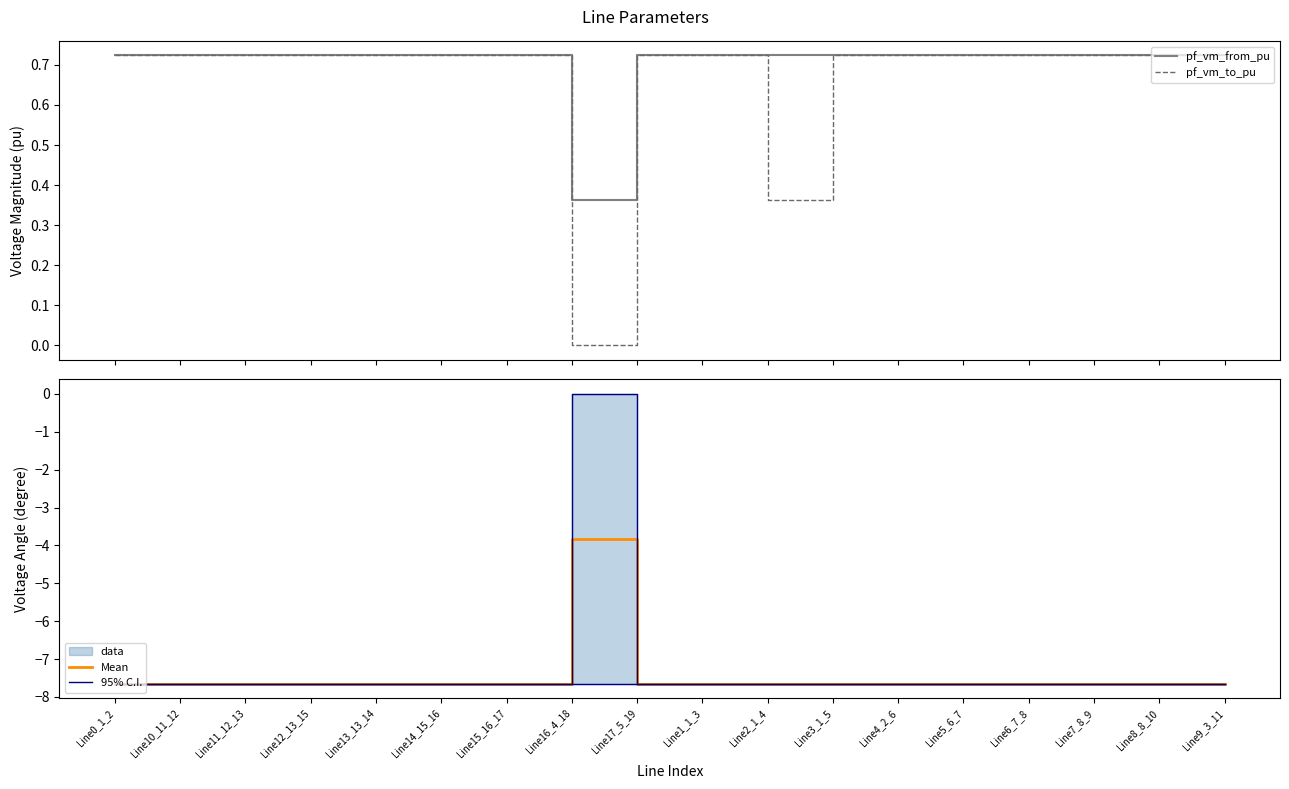

True or false: 95% C.I. and pf_vm_to_pu cross at least once.

False